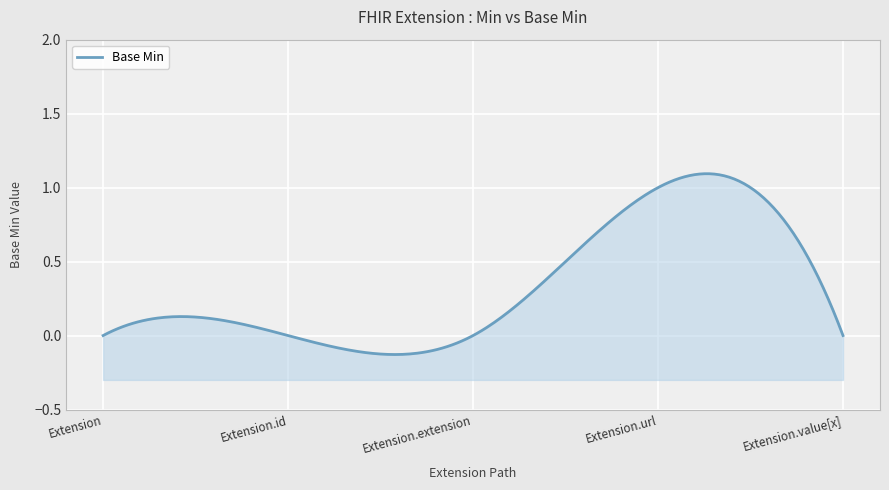

What is the maximum value shown in the chart?

1